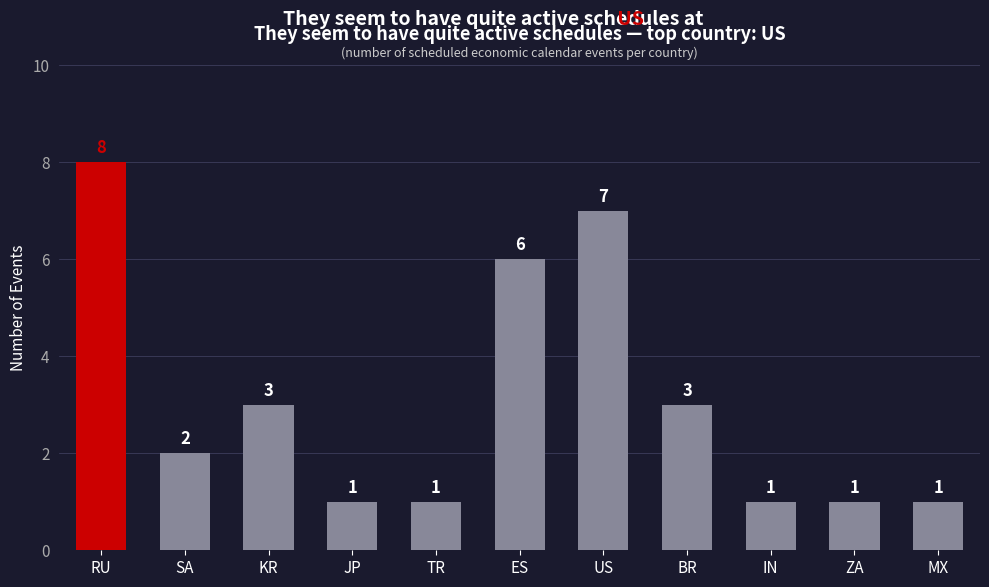

What position from the left is SA?

2